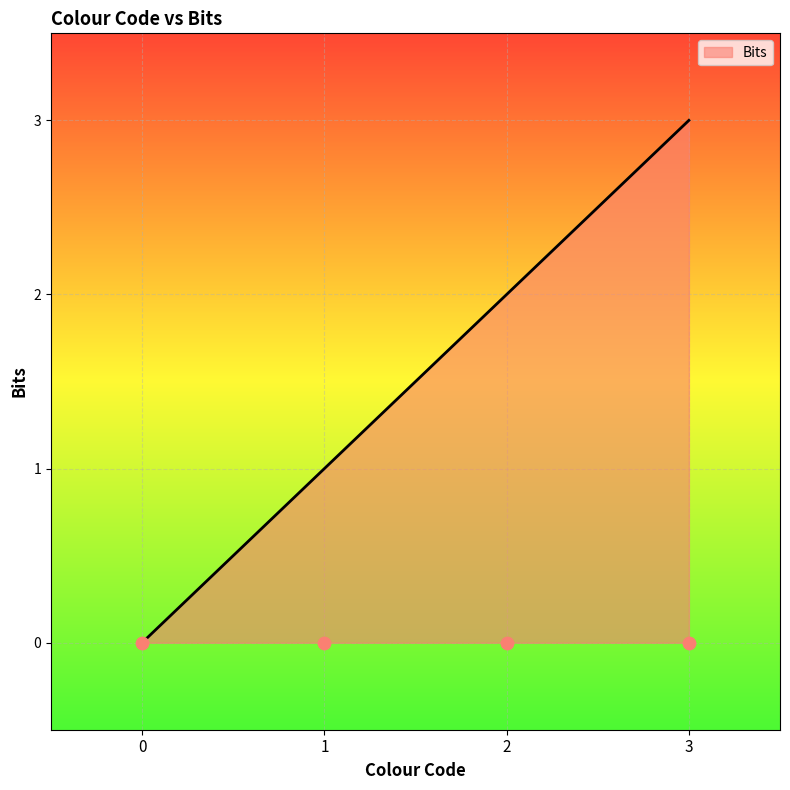

Approximately how many times larger is the value at 1 compared to 2?

0.5